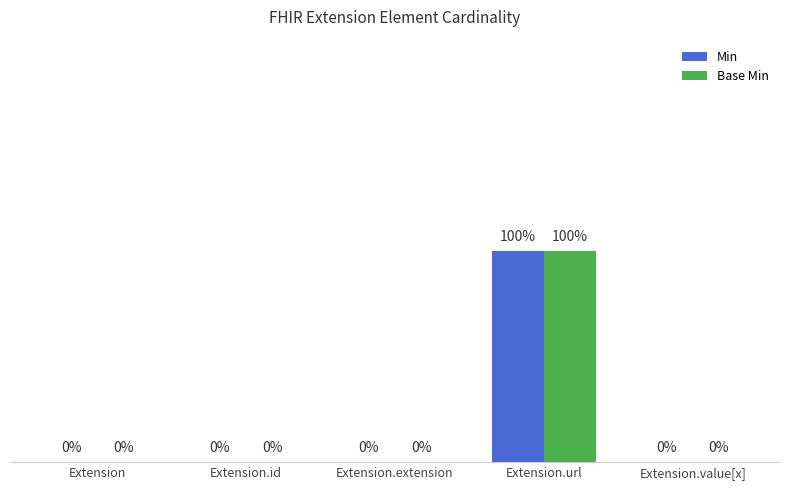

Which category has the highest value in the Base Min series?

Extension.url